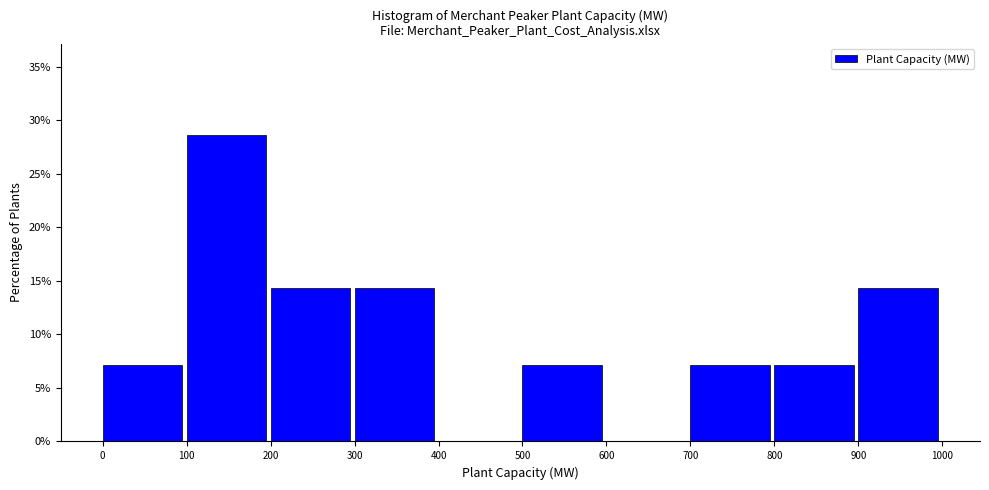

Reading left to right, transcribe this chart: for each bar, give the range it covers on the x-axis and its height. The values are not printed on the chart, so give them approximately, as read against the axis.

0 to 100: 7.0
100 to 200: 28.5
200 to 300: 14.5
300 to 400: 14.5
400 to 500: 0
500 to 600: 7.0
600 to 700: 0
700 to 800: 7.0
800 to 900: 7.0
900 to 1000: 14.5